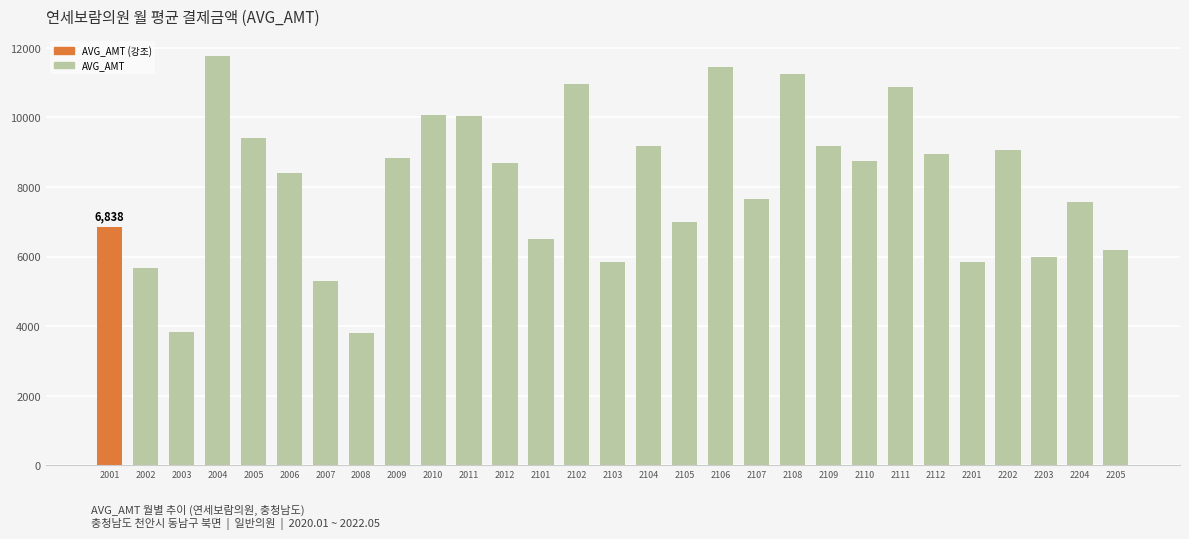

What is the value of the 26th bar from the left?

9059